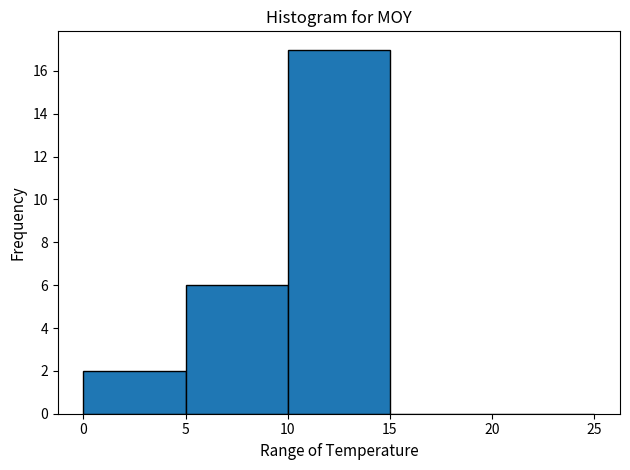

Reading left to right, transcribe this chart: for each bar, give the range it covers on the x-axis and its height. The values are not printed on the chart, so give them approximately, as read against the axis.

0 to 5: 2
5 to 10: 6
10 to 15: 17
15 to 20: 0
20 to 25: 0